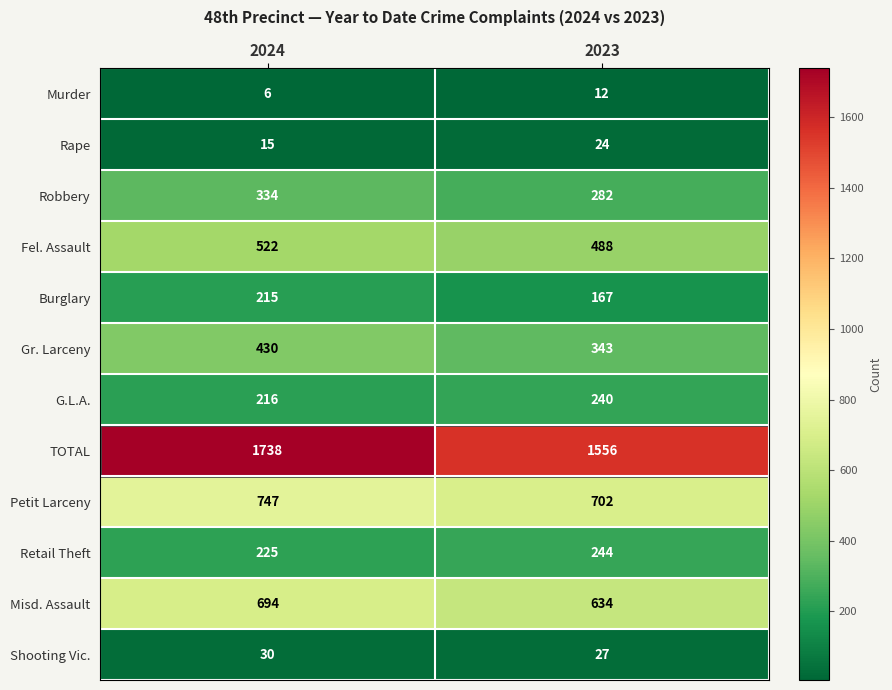

At which category does the chart reach its minimum across all series?

2024